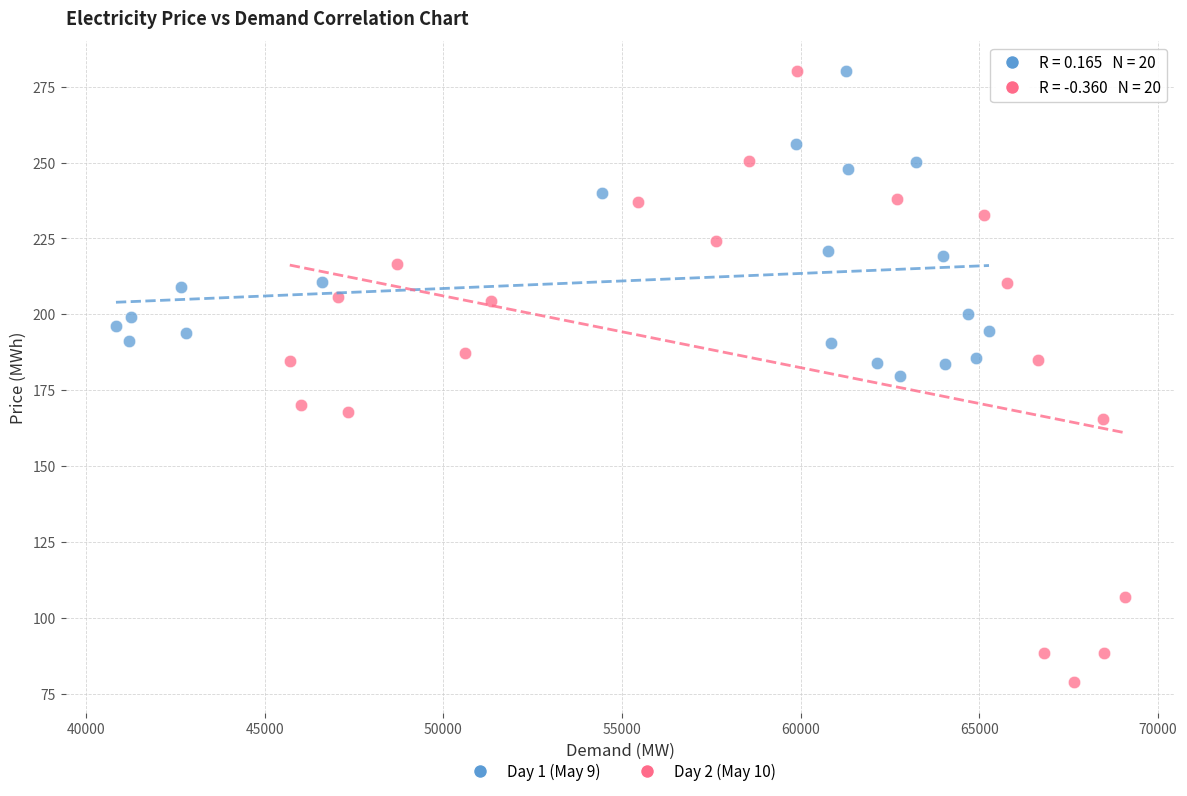

Which series contains the lowest Y value?

Day 2 (May 10)